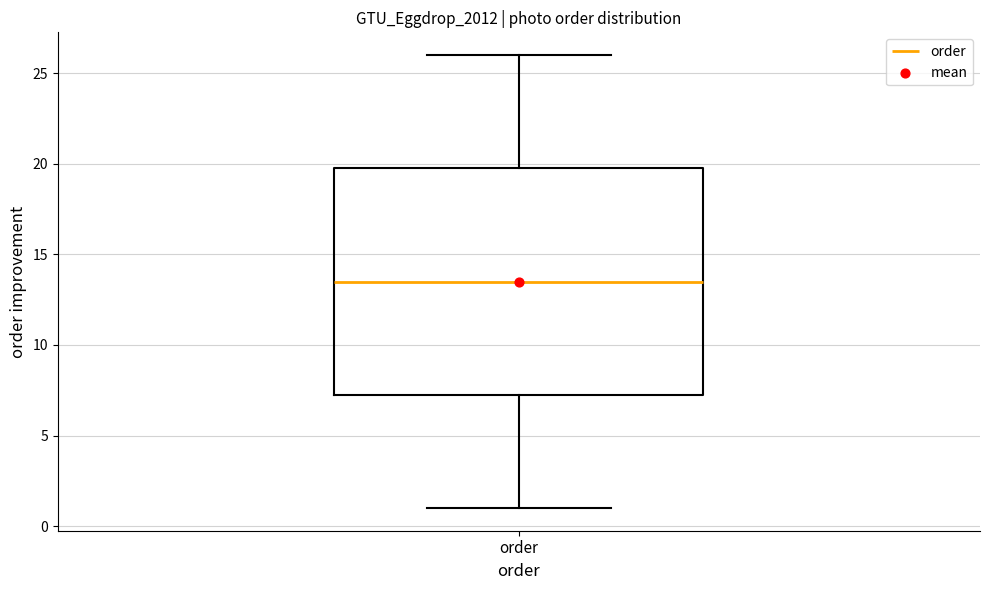

Read this box plot against the y-axis: the position of the median line, the range covered by the box, and the ends of both whiskers. The values are not printed on the chart, so give them approximately, as read against the axis.

median 13.5, box 7.5 to 20.0, whiskers 1.0 to 26.0